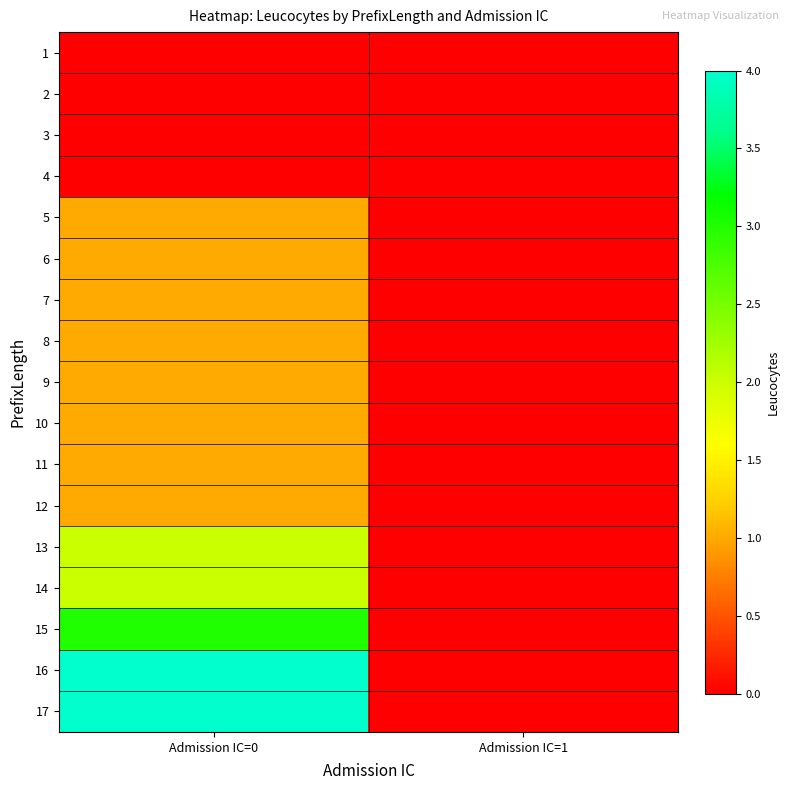

At which category is the sum across all series the highest?

Admission IC=0